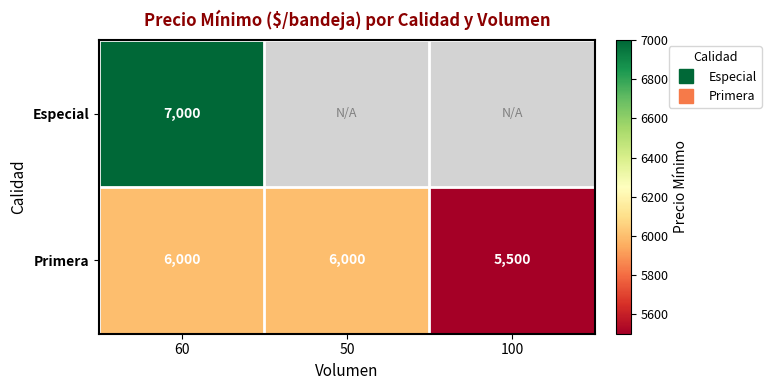

What is the difference between the Primera values at 50 and 100?

500.0